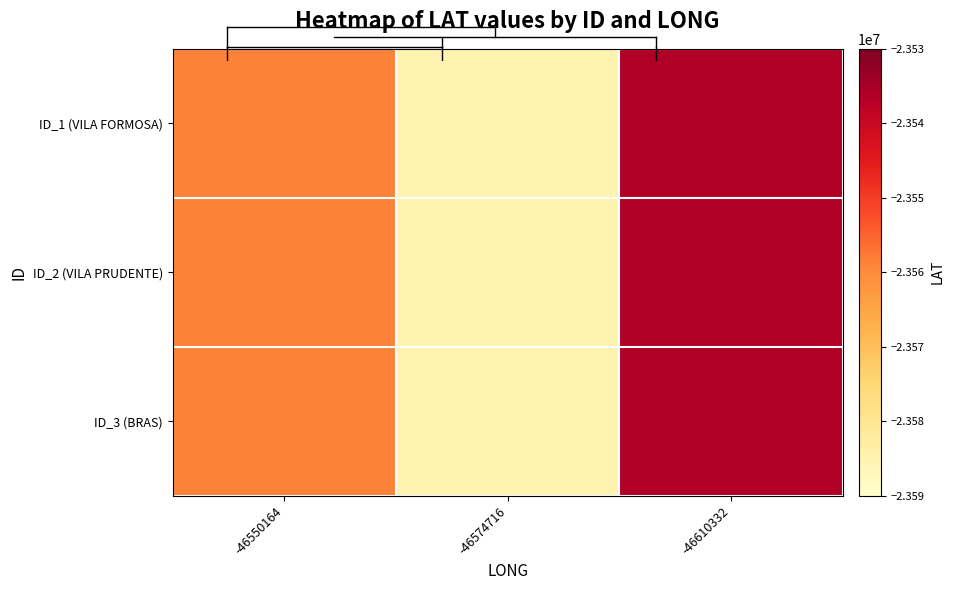

Reading left to right, transcribe all the data shown in this chart.

ID_1 (VILA FORMOSA): -46550164=-23558733	-46574716=-23584852	-46610332=-23536131
ID_2 (VILA PRUDENTE): -46550164=-23558733	-46574716=-23584852	-46610332=-23536131
ID_3 (BRAS): -46550164=-23558733	-46574716=-23584852	-46610332=-23536131